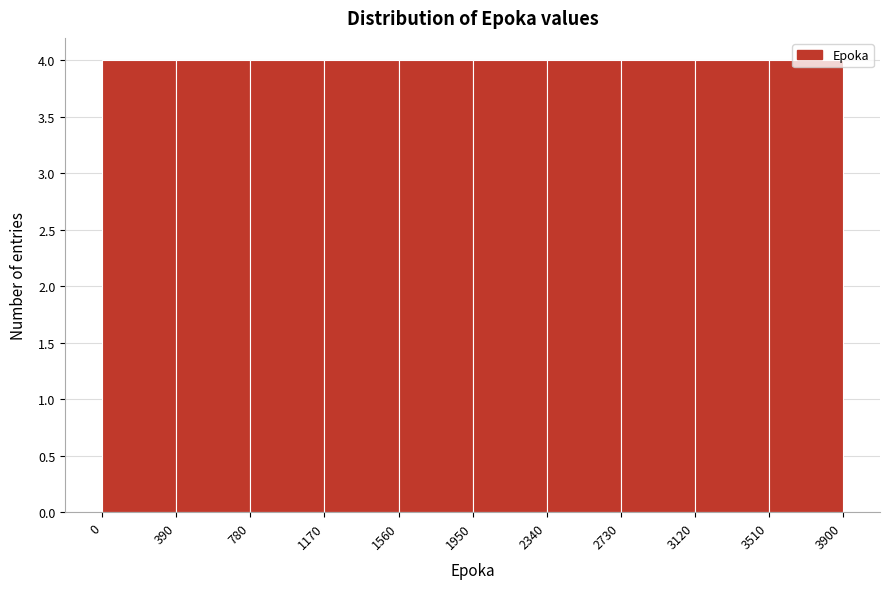

Reading left to right, list every bar in this chart as the range it spans on the x-axis followed by its height. The values are not printed on the chart, so give them approximately, as read against the axis.

0 to 390: 4
390 to 780: 4
780 to 1170: 4
1170 to 1560: 4
1560 to 1950: 4
1950 to 2340: 4
2340 to 2730: 4
2730 to 3120: 4
3120 to 3510: 4
3510 to 3900: 4